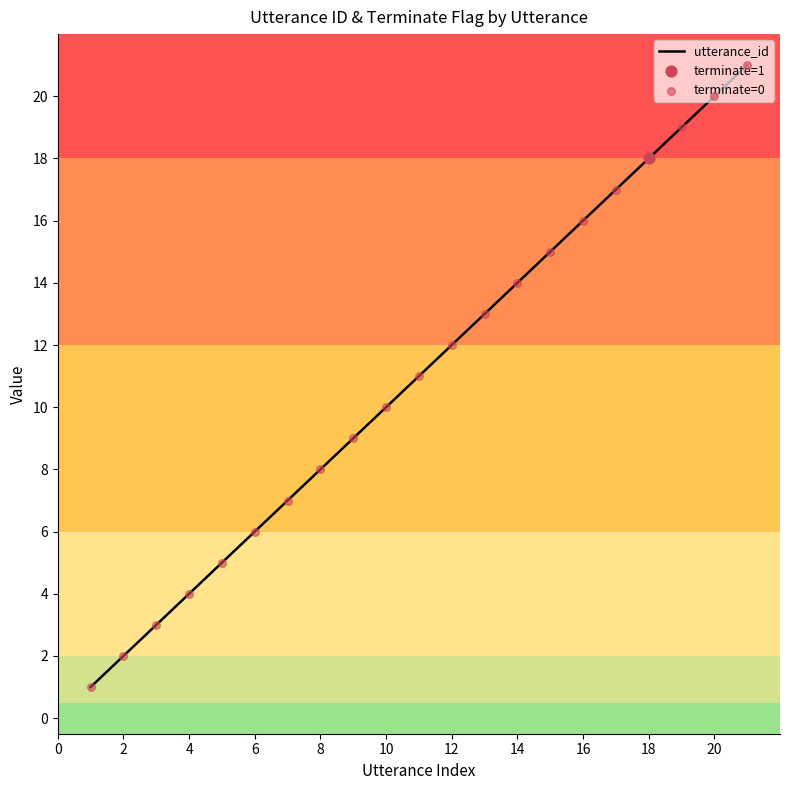

What is the difference between the maximum and minimum values?

20